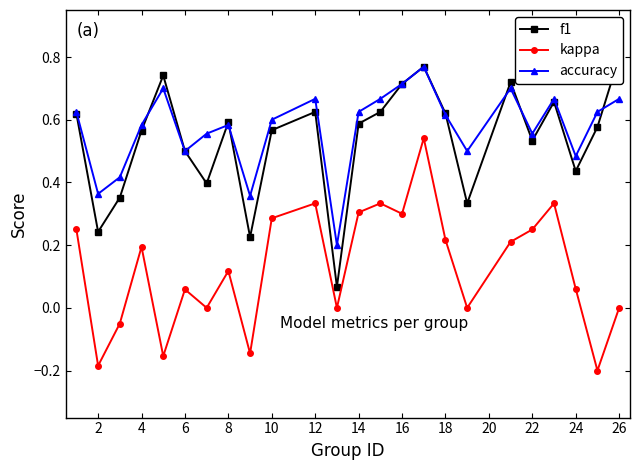

True or false: kappa and accuracy cross at least once.

False